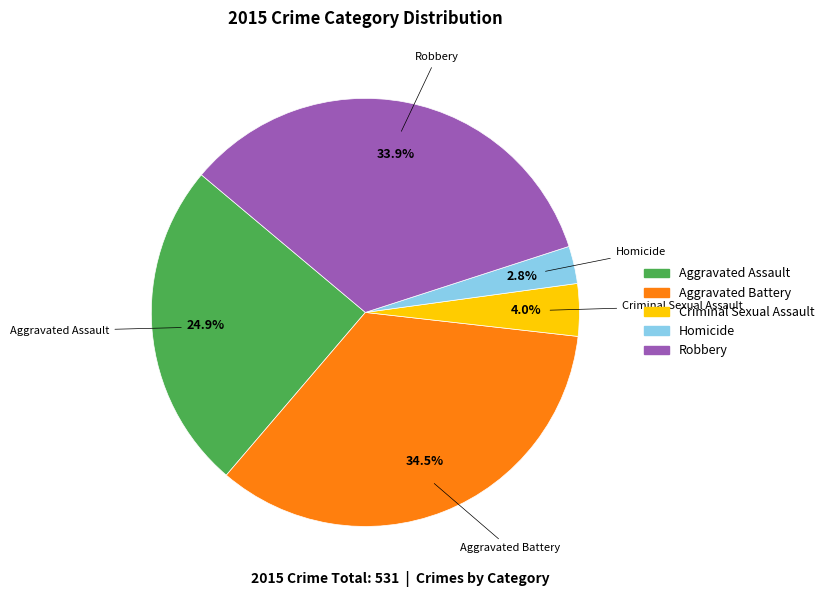

What is the total percentage of Homicide and Criminal Sexual Assault?

6.8%